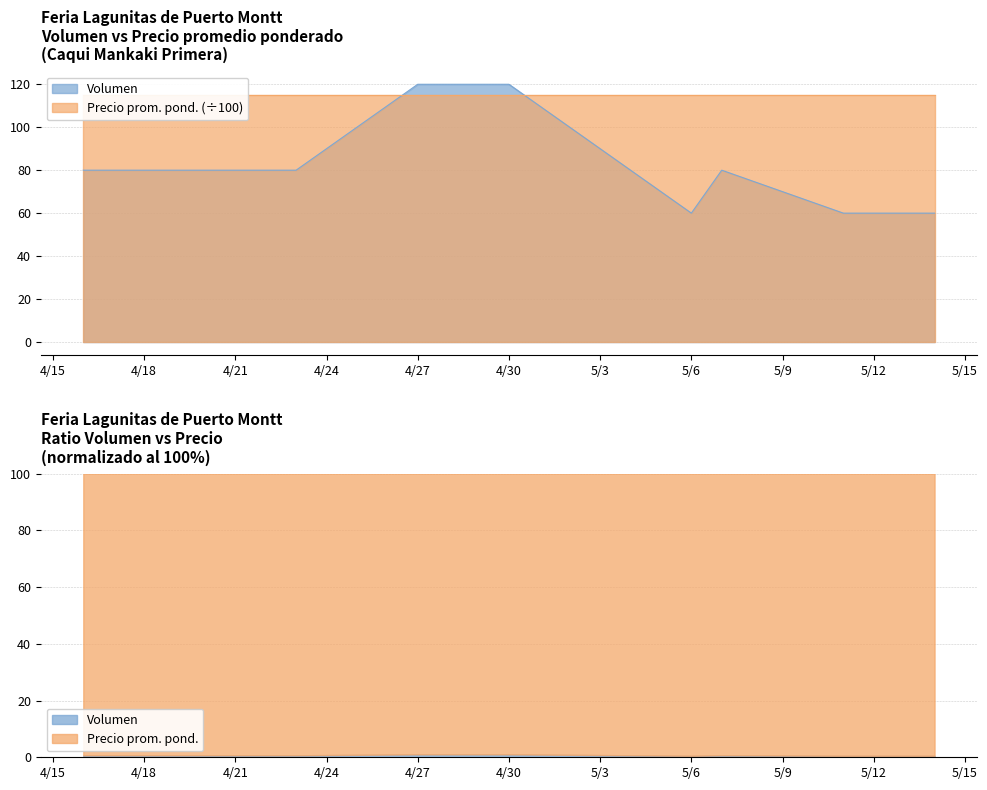

At which category does the data reach its first local valley?

5/6